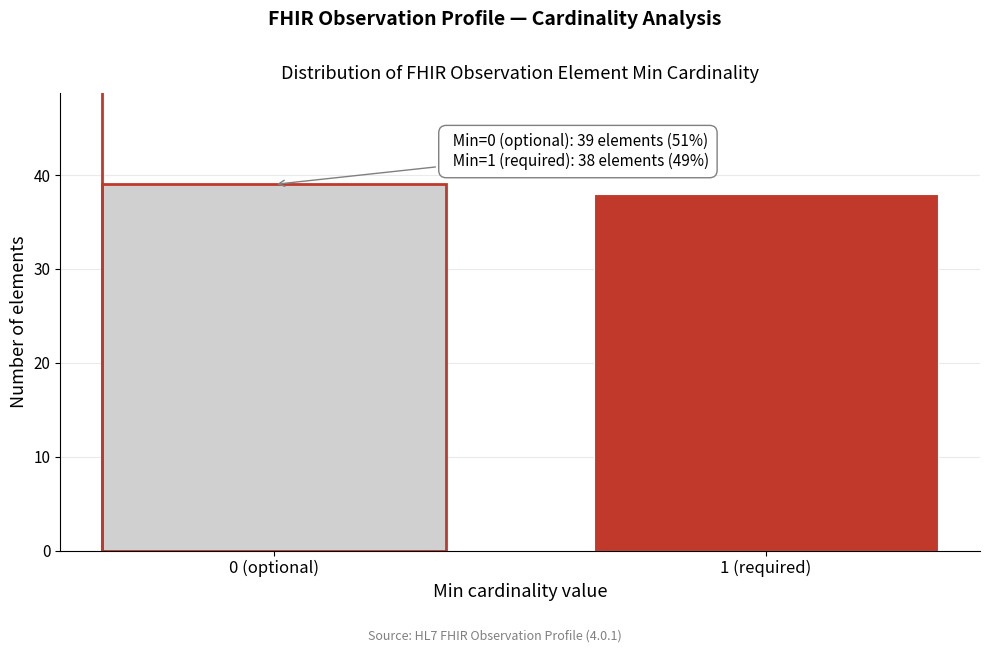

Reading right to left, transcribe all the data shown in this chart.

1 (required)=38	0 (optional)=39